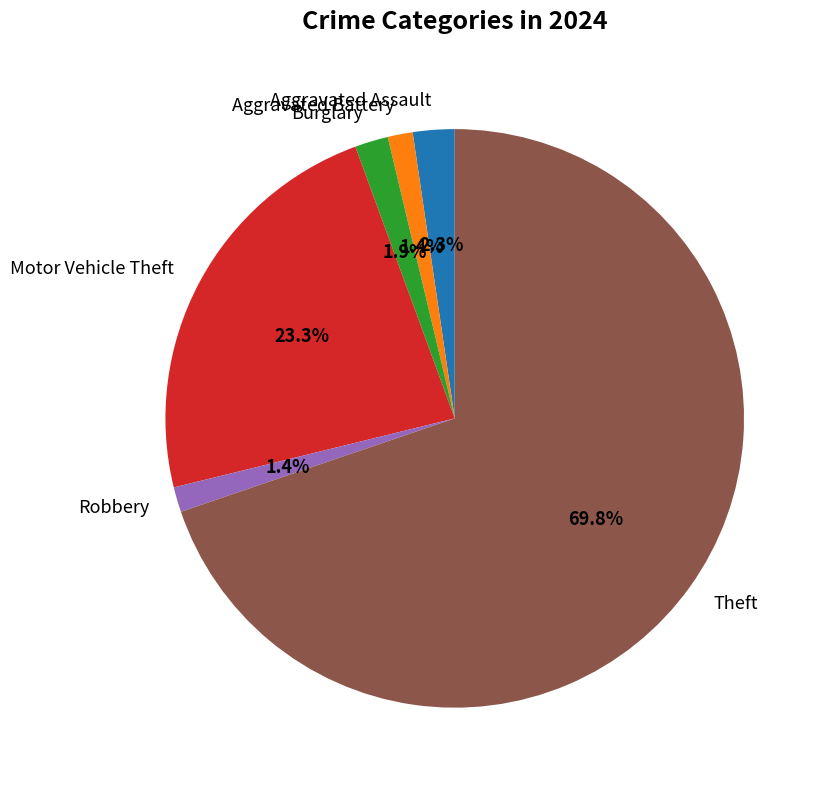

Between Robbery and Theft, which is larger?

Theft